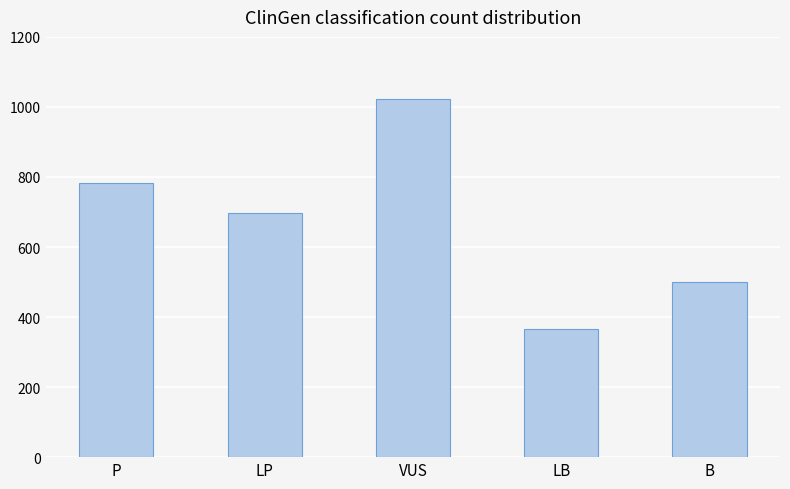

Rank the categories by value from highest to lowest.

VUS, P, LP, B, LB